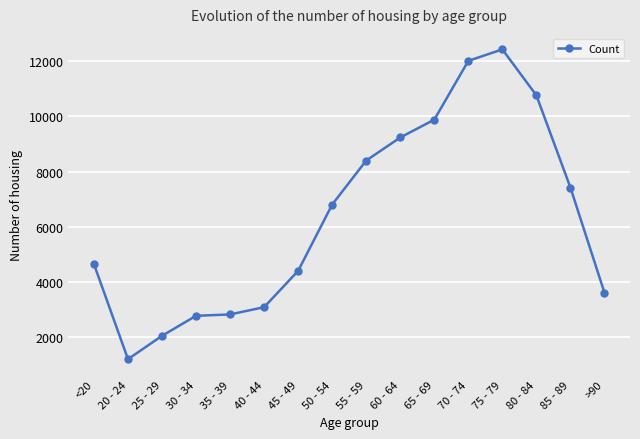

What is the change in value from 25 - 29 to 30 - 34?

+727